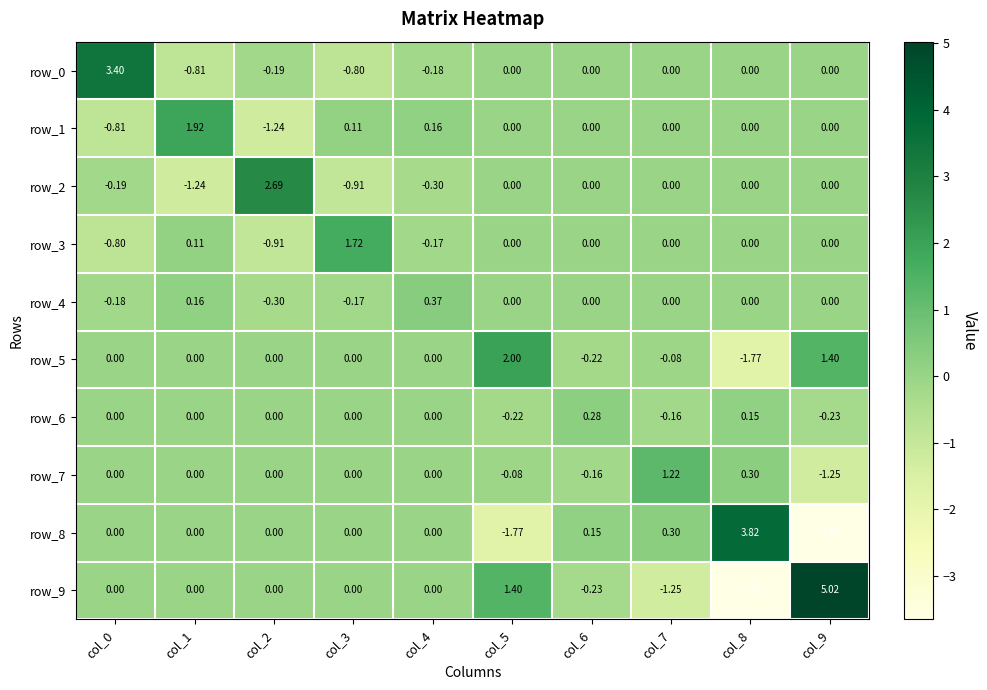

What is the sum of the row_3 values at col_1 and col_5?

0.1